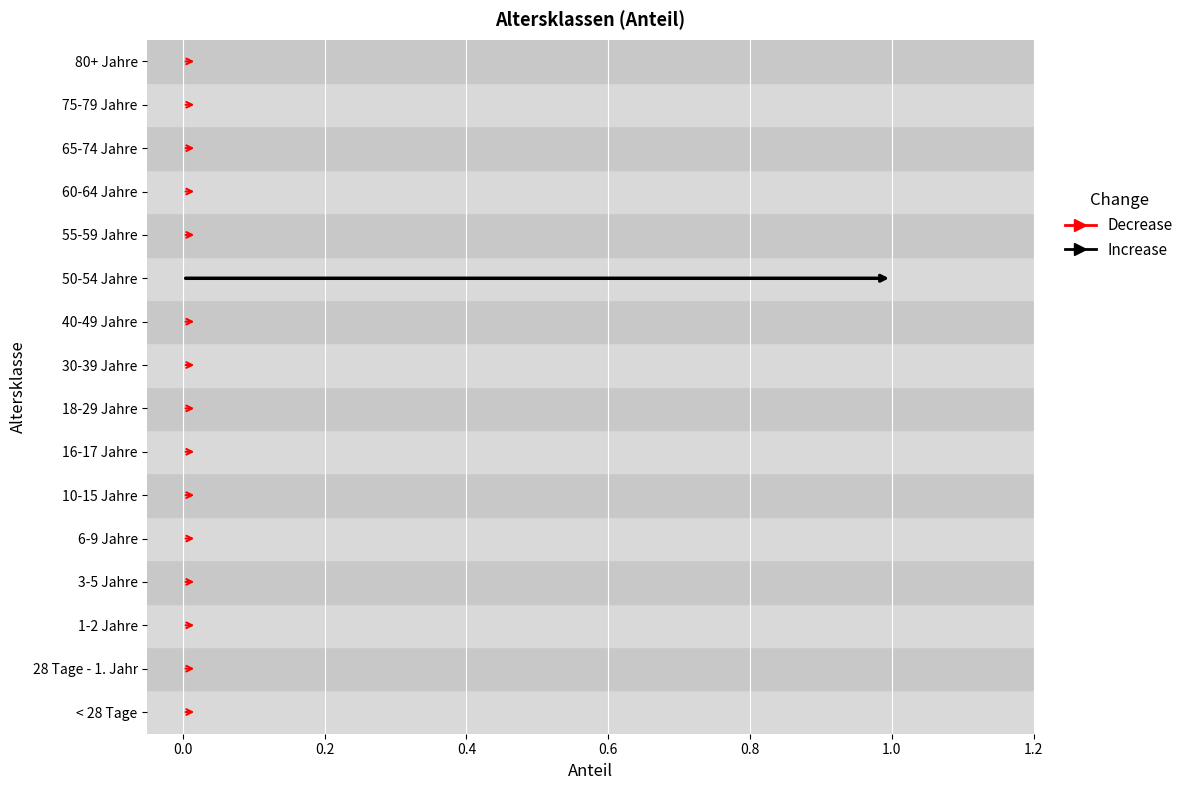

What is the label of the 3rd bar from the left?

1-2 Jahre